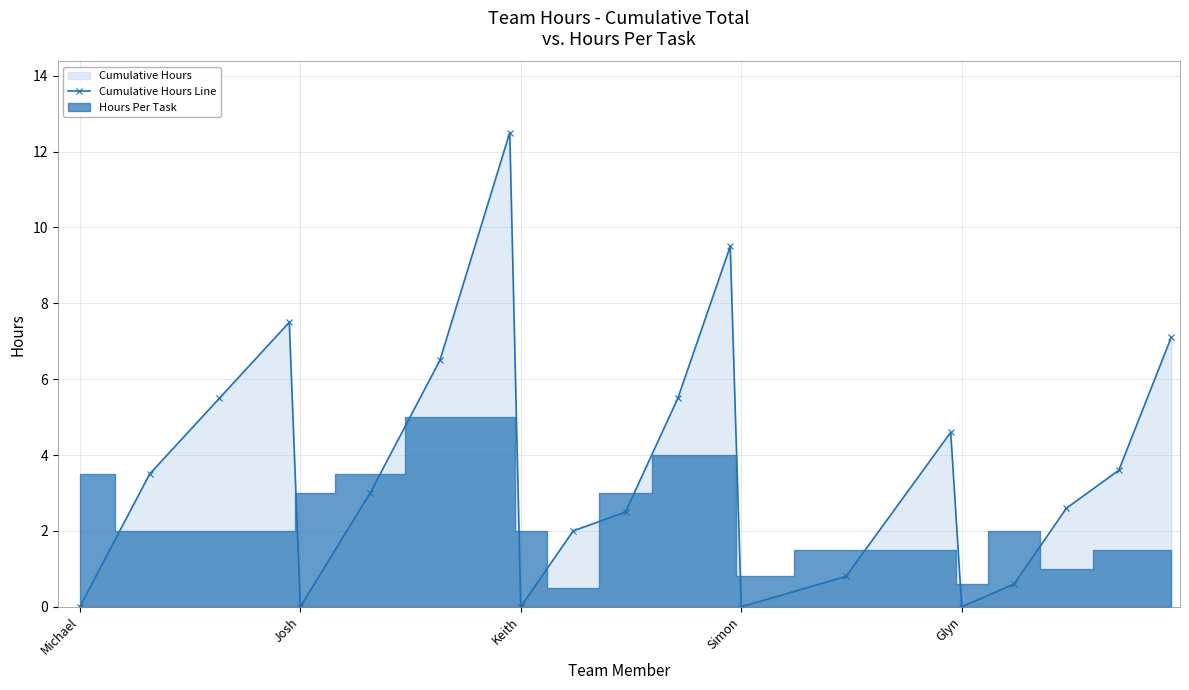

How many interior local valleys does the Cumulative Hours Line series have?

4